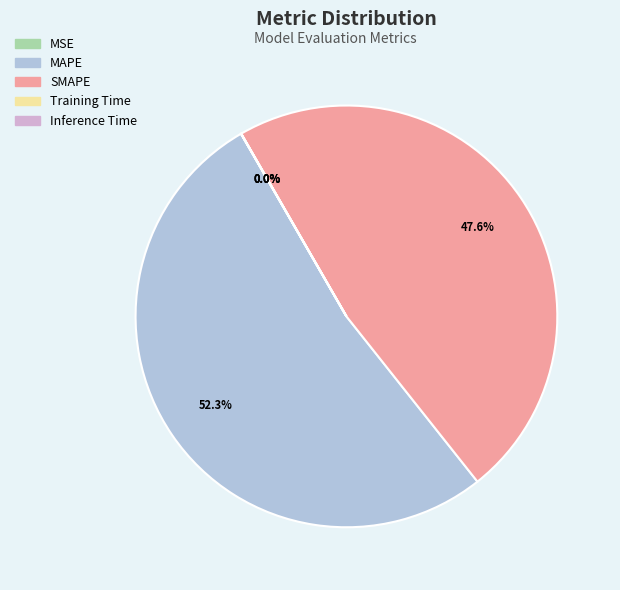

Is it true that SMAPE is 48% of the pie?

True